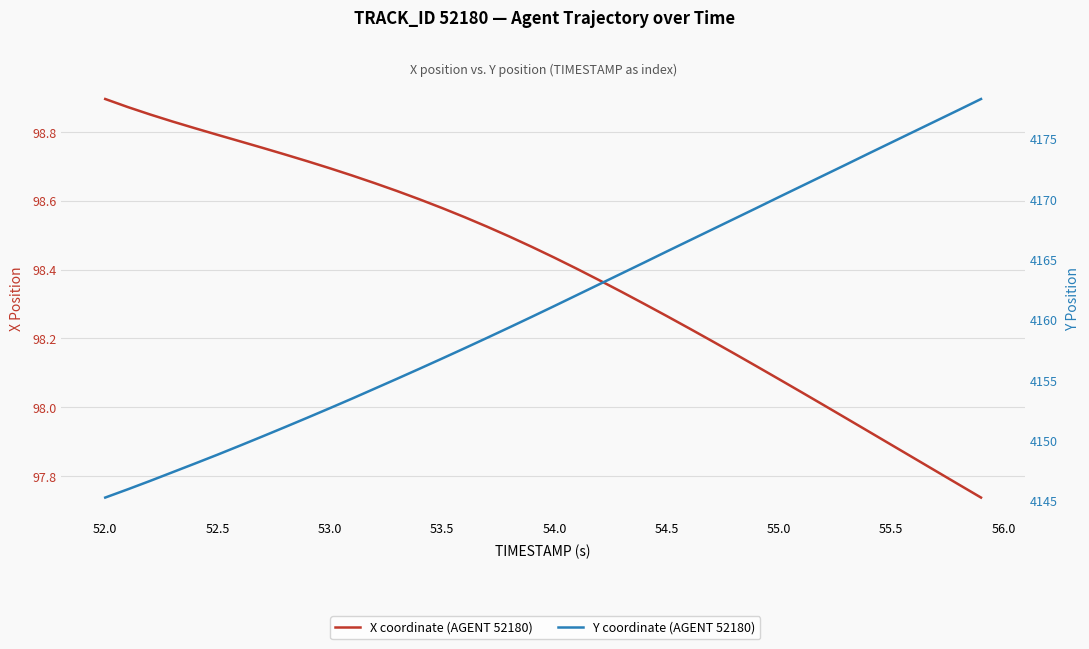

Rank the series by their maximum value, from lowest to highest.

X coordinate (AGENT 52180), Y coordinate (AGENT 52180)